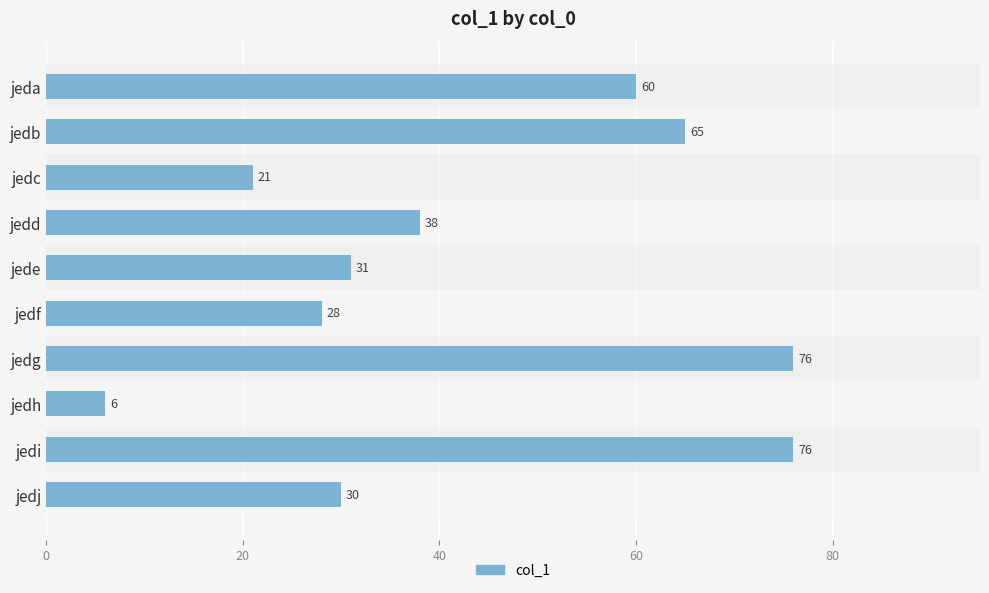

How many distinct data groups are displayed?

1